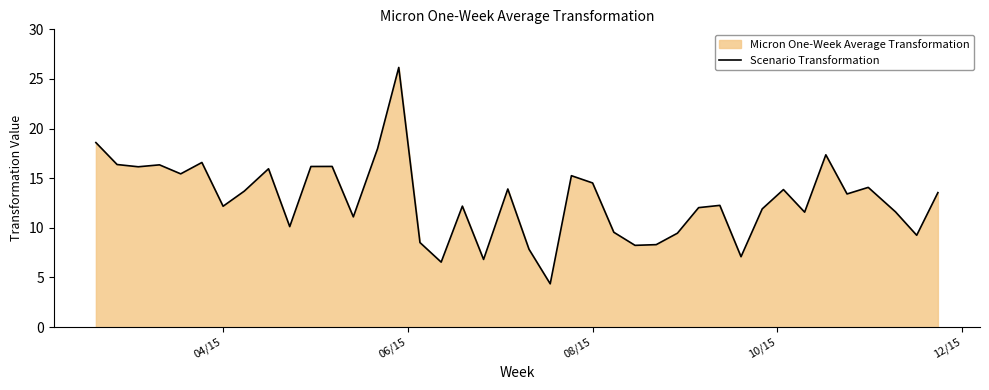

The value at 08/15 is 14.5. True or false?

True